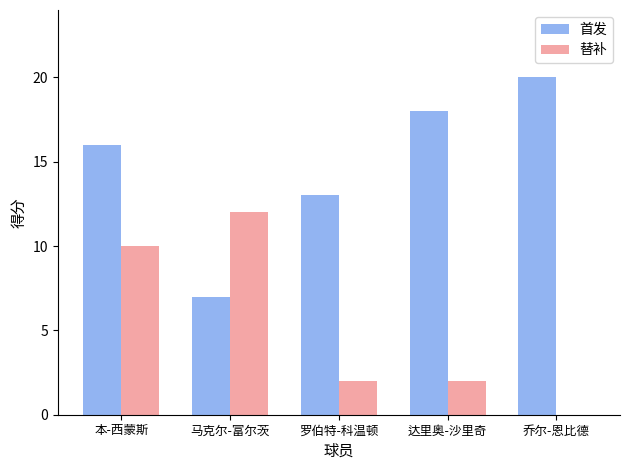

Which series changed the most between 罗伯特-科温顿 and 乔尔-恩比德?

首发